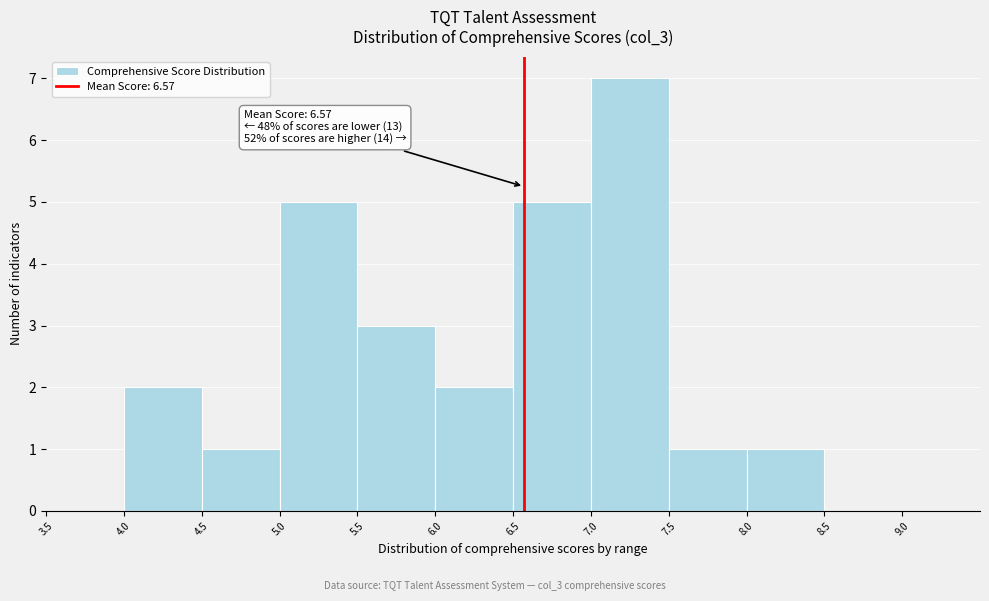

Over which range of the x-axis is the bar tallest?

7.0 to 7.5